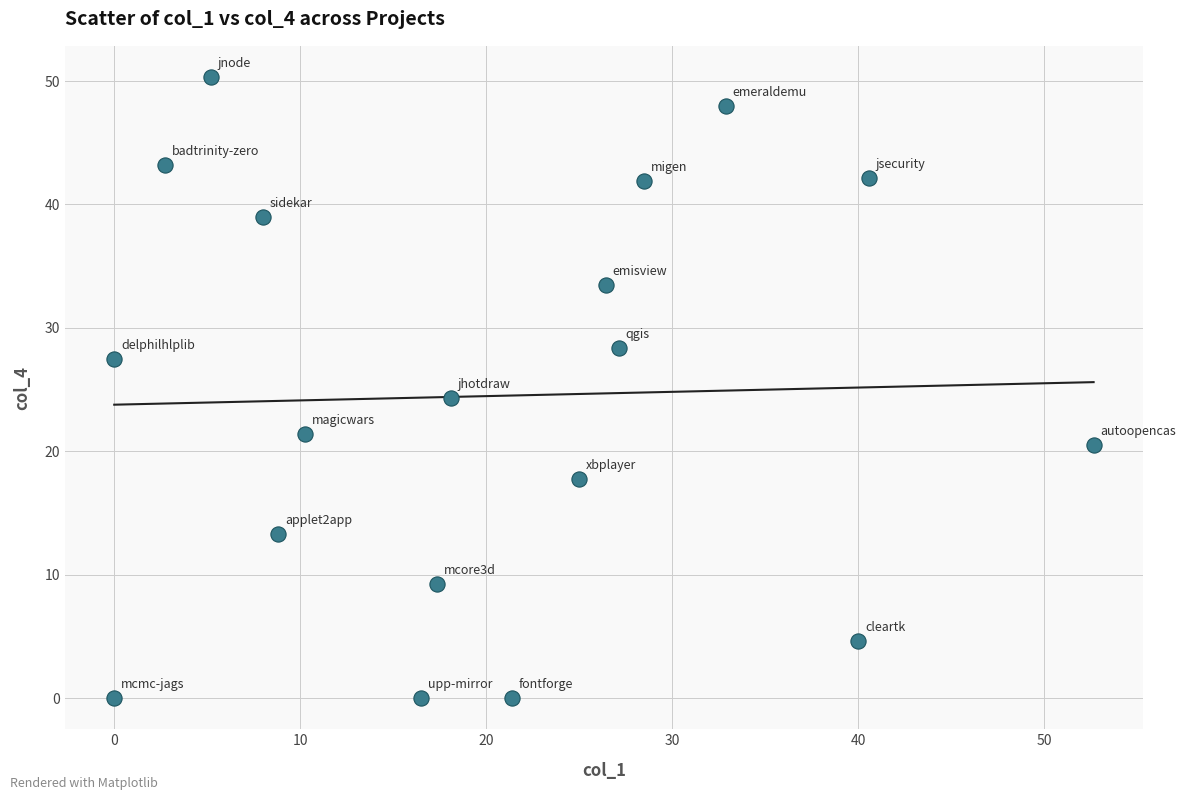

What is the range of Y values (max minus min)?

50.3